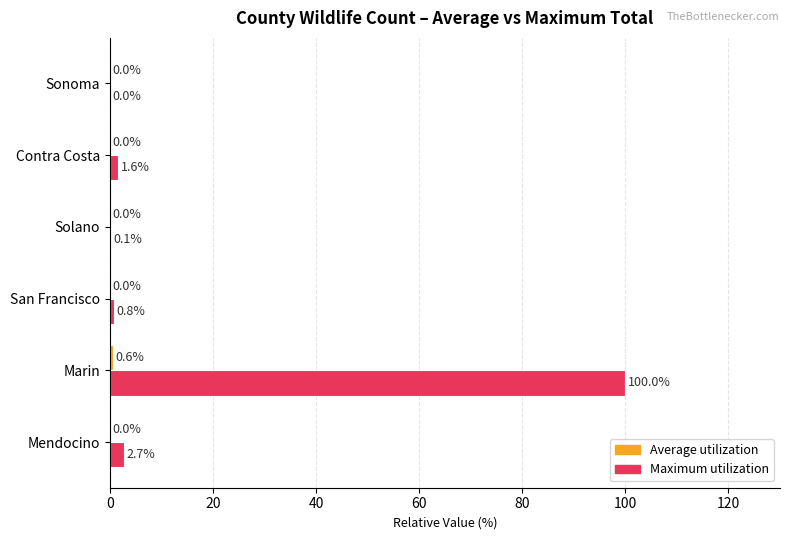

Between Marin and Solano, which series saw the biggest shift?

Maximum utilization